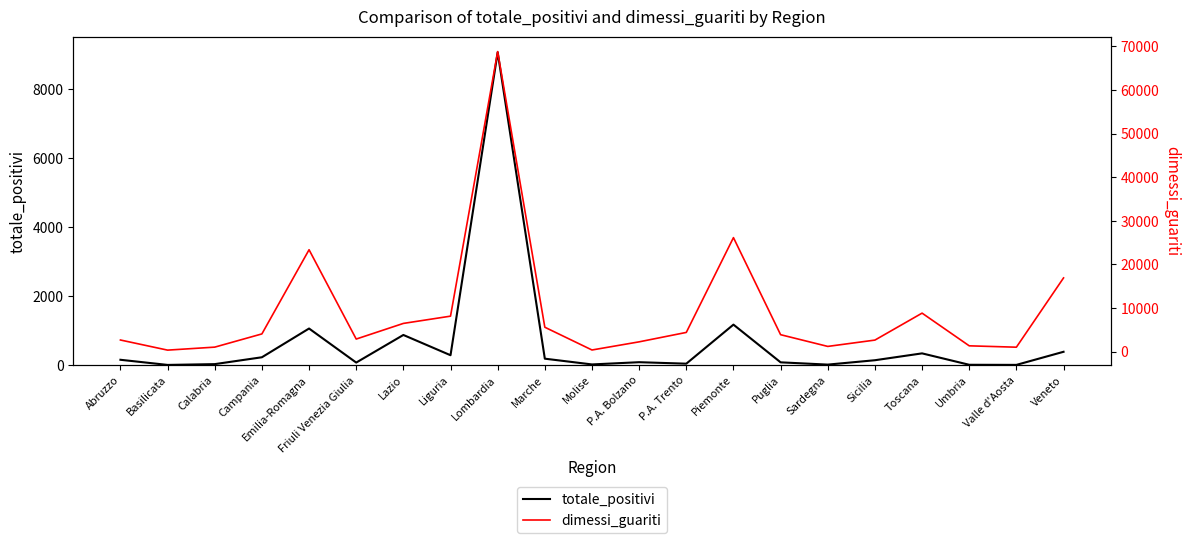

How many values in the totale_positivi series exceed 140?

10